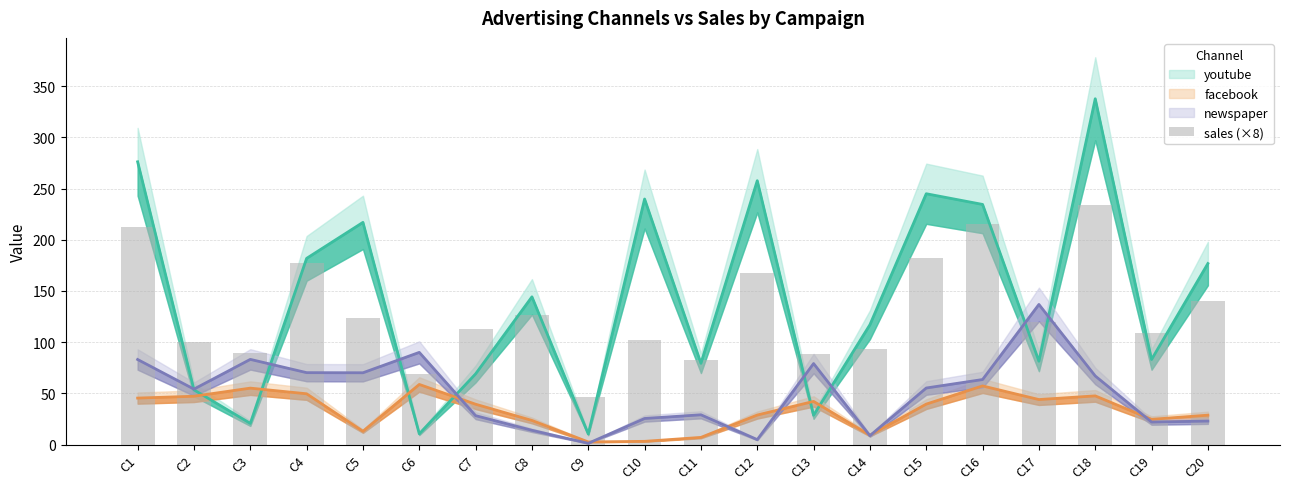

What is the value of the 11th bar from the left?

82.6